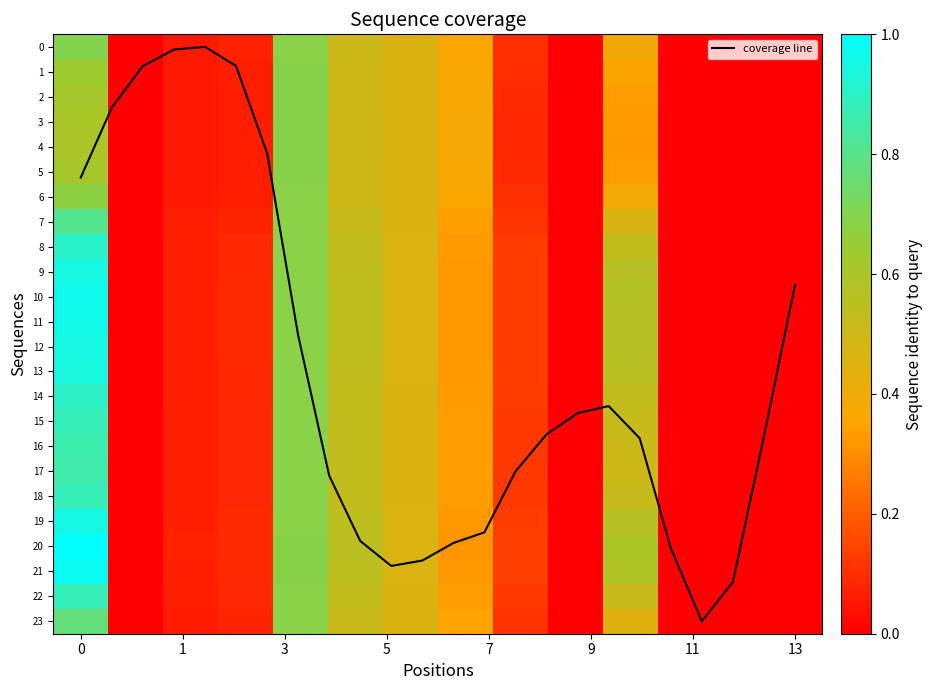

What is the highest value of the coverage line series?

23.0